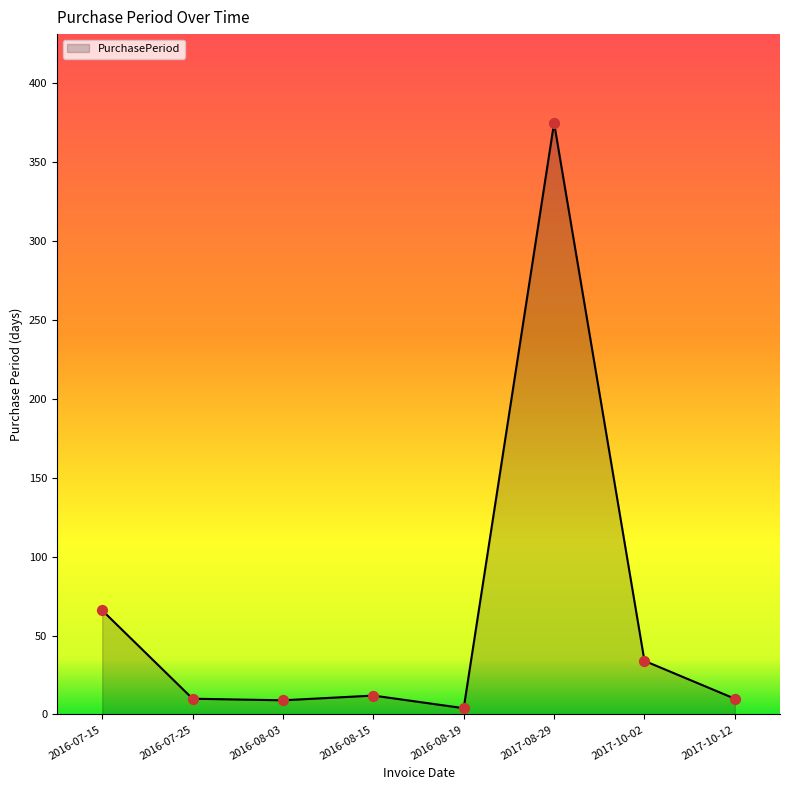

What is the change in value from 2017-08-29 to 2017-10-12?

-365